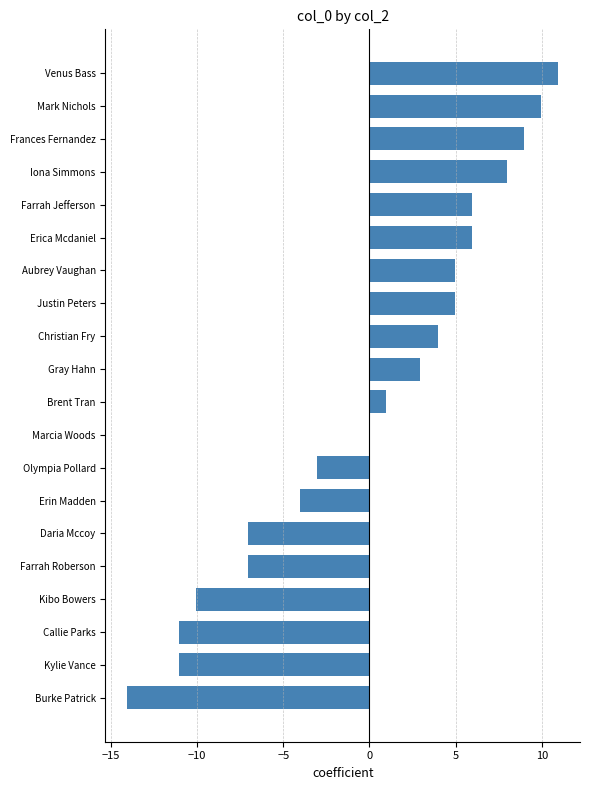

What is the ratio of the value at Justin Peters to the value at Gray Hahn?

1.7